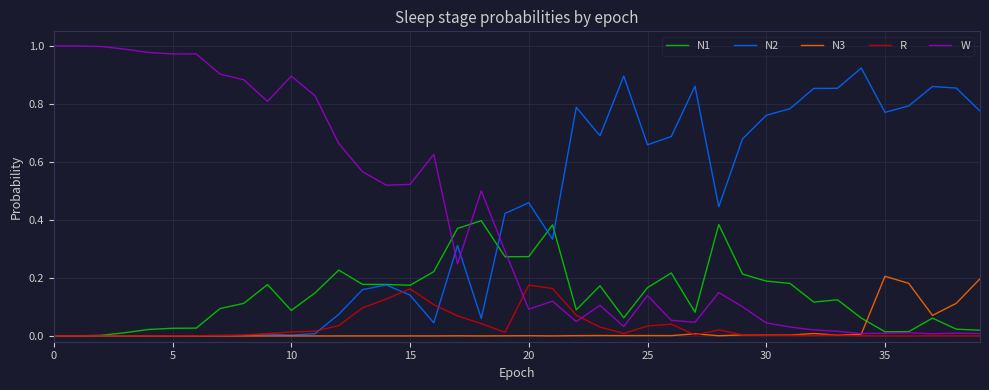

Which series has the largest range (max minus min)?

W